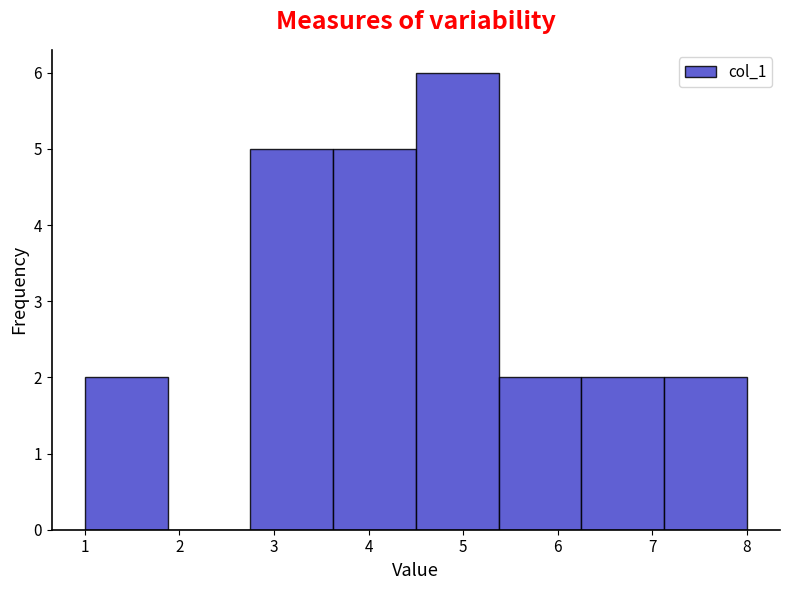

Which range on the x-axis has the tallest bar?

4.5 to 5.4